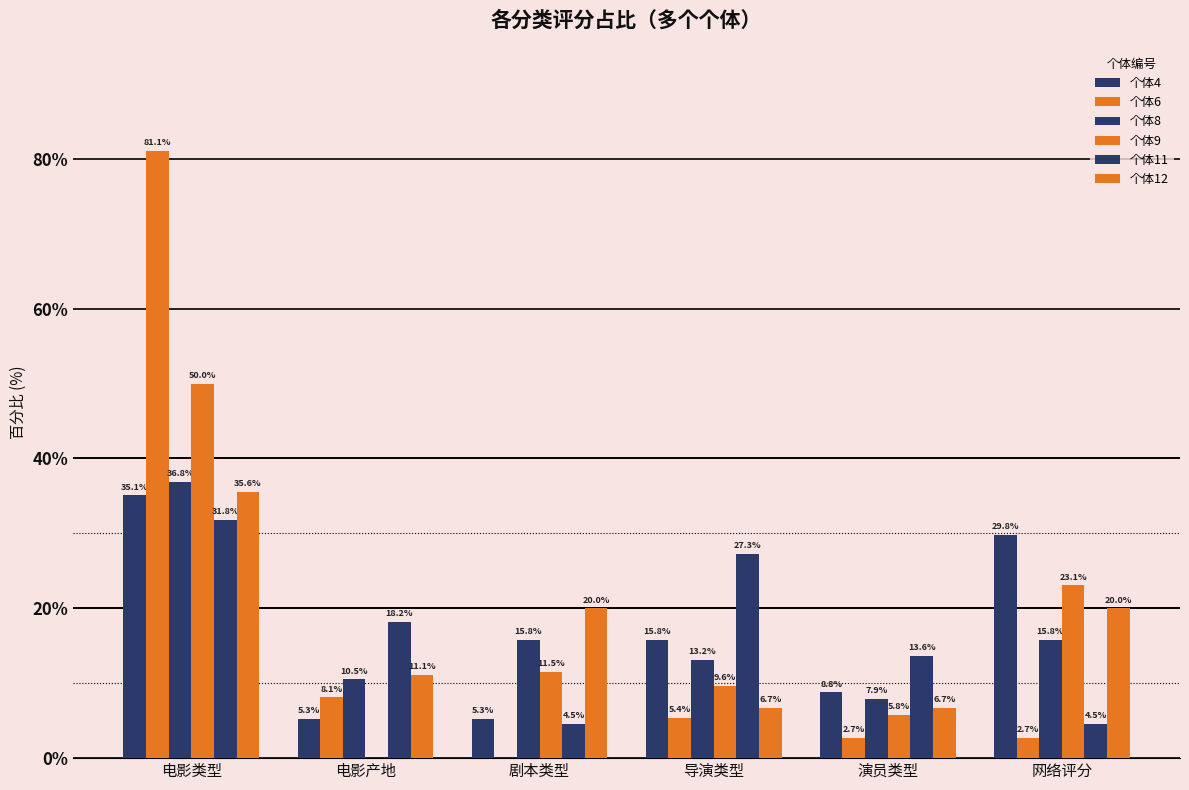

The value of 个体6 at 导演类型 is 7.1. True or false?

False